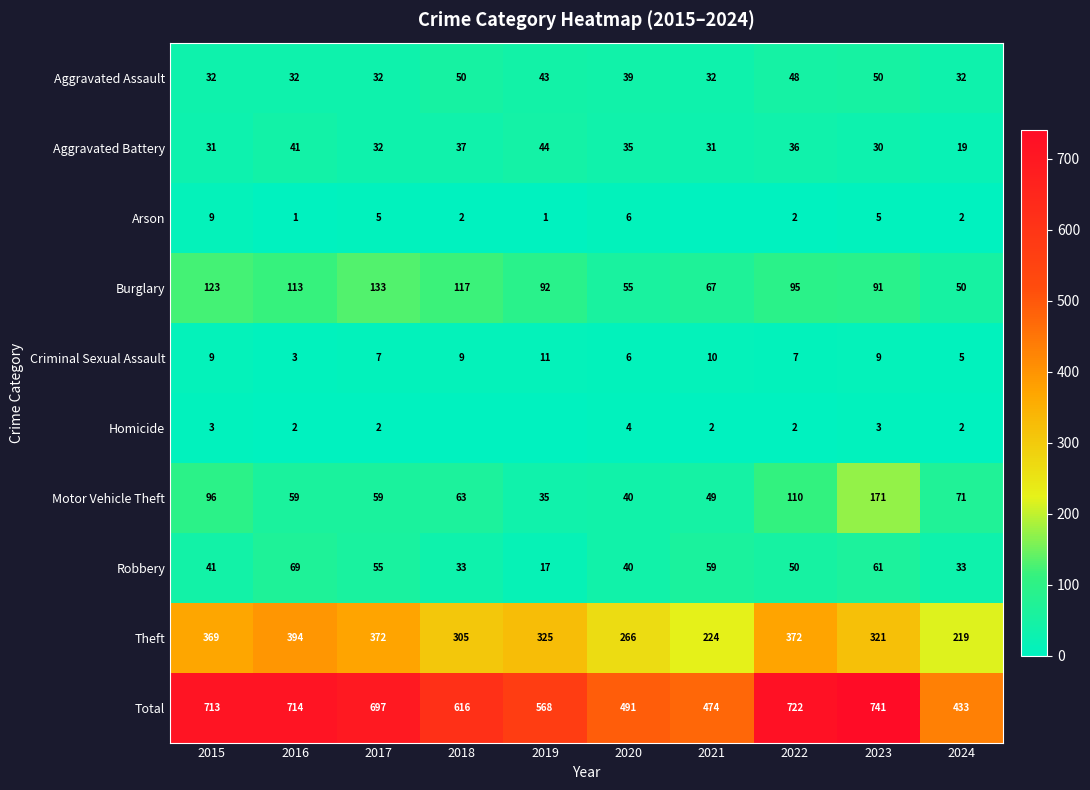

What is the difference between the maximum and second lowest values in the Motor Vehicle Theft series?

131